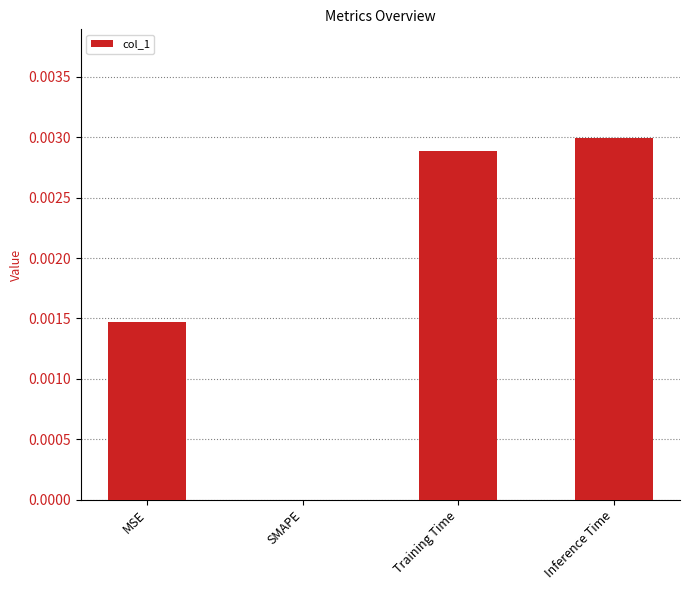

At which category does the chart reach its peak across all series?

Inference Time